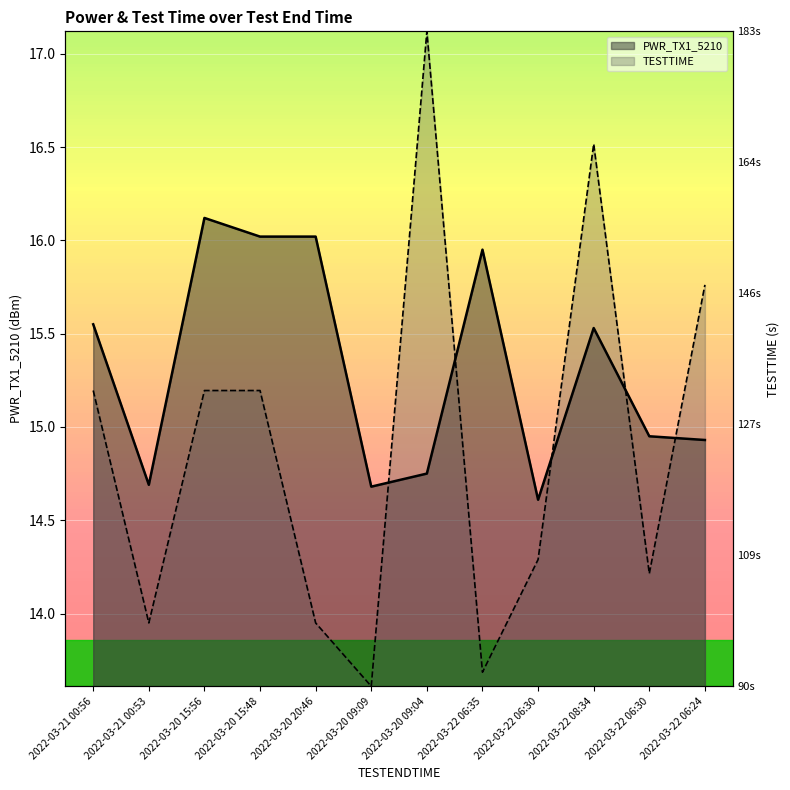

Which series has the widest spread of values?

TESTTIME